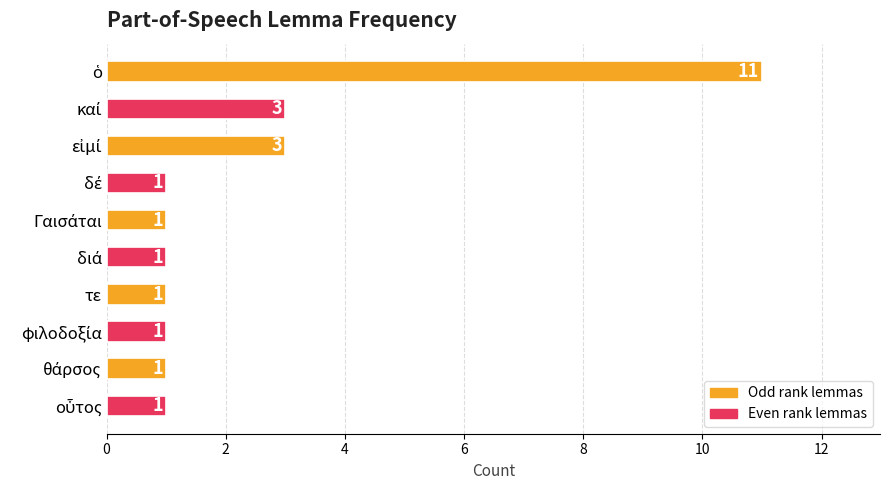

Reading top to bottom, list all the values displayed in this chart.

11	3	3	1	1	1	1	1	1	1